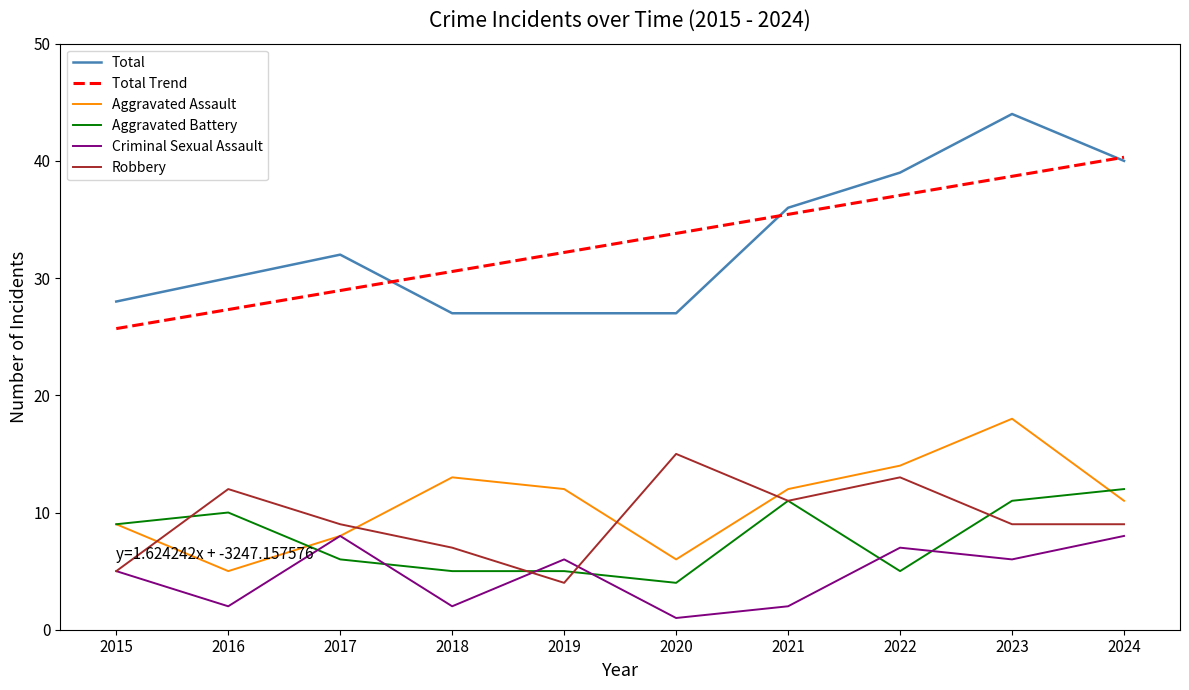

True or false: Total has a value of 28.0 at 2015.

True